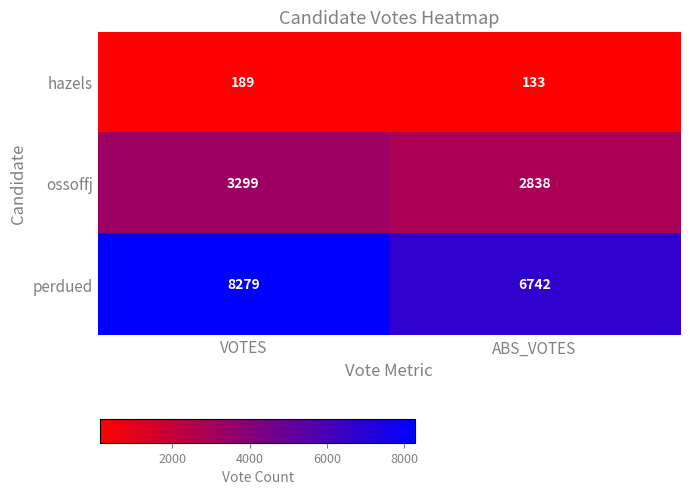

Reading left to right, extract all data points from this chart.

hazels: 189	133
ossoffj: 3299	2838
perdued: 8279	6742